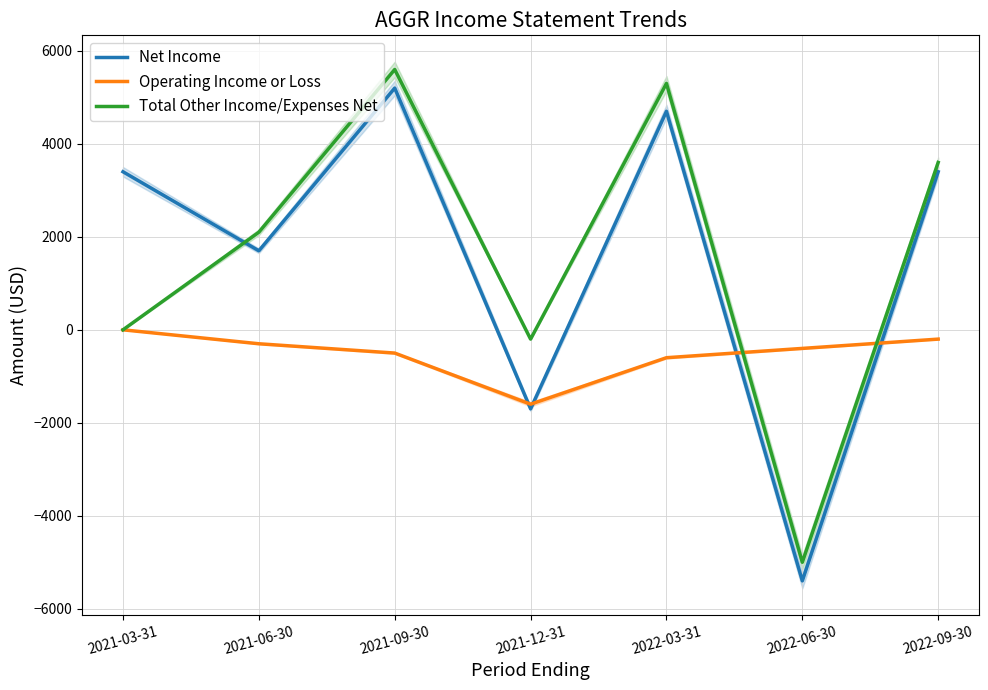

How many times do Total Other Income/Expenses Net and Operating Income or Loss cross each other?

2